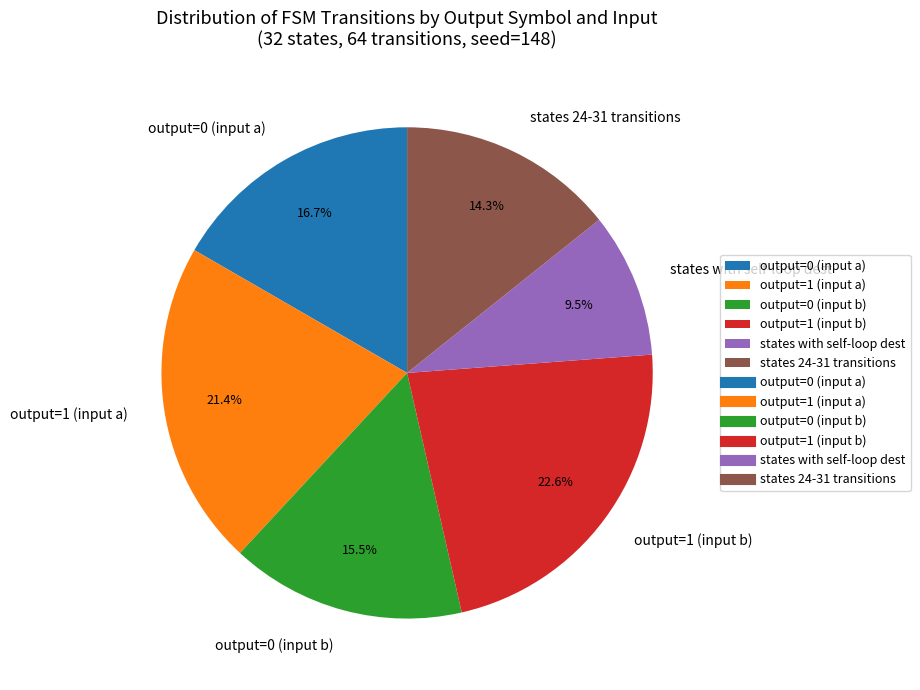

Does output=0 (input b) represent more than half of the total?

No